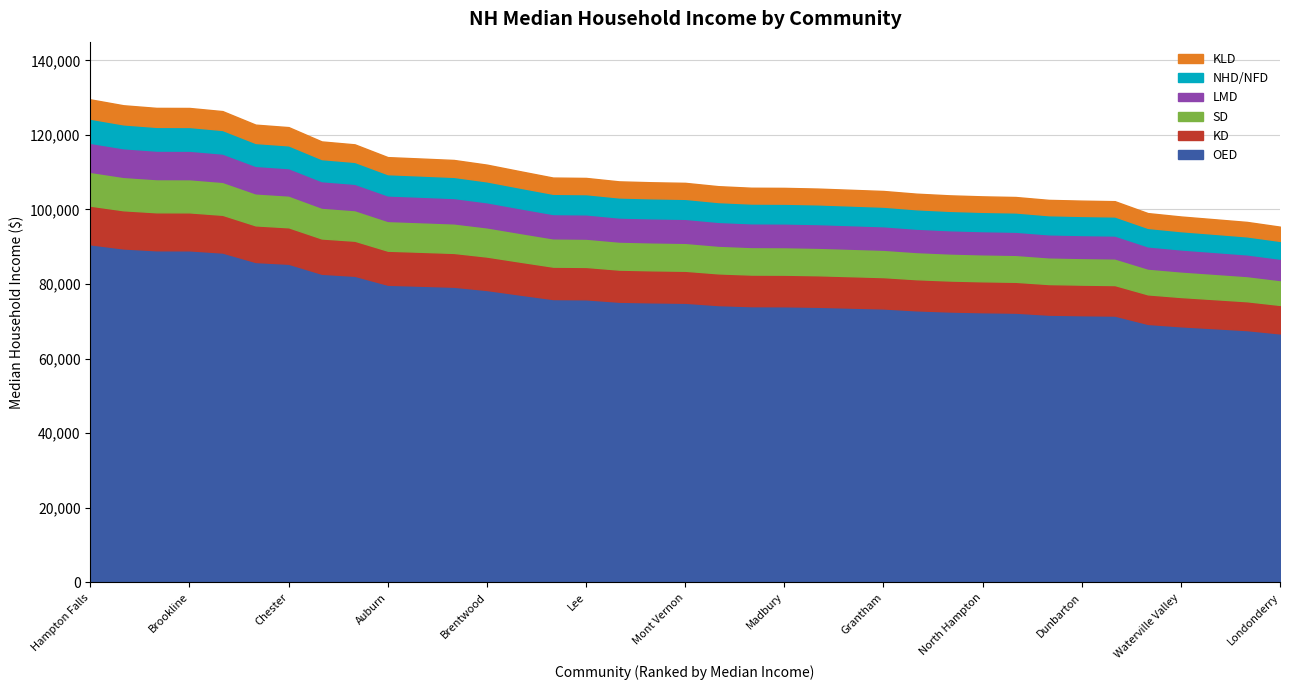

What is the total value across all series at Madbury?

105795.0